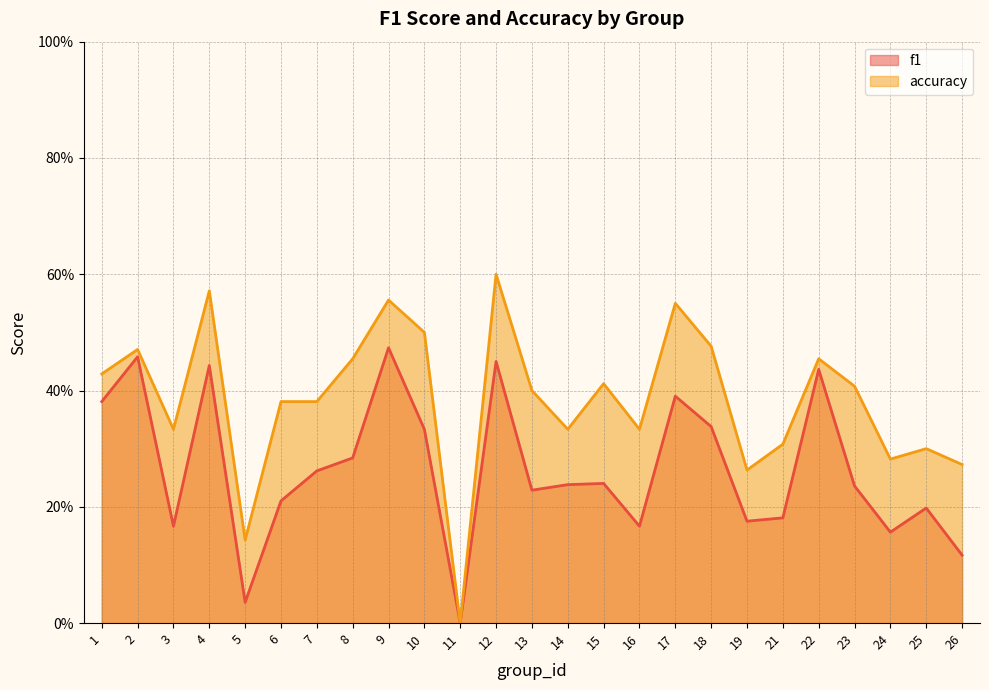

Where is the first local minimum for accuracy?

3